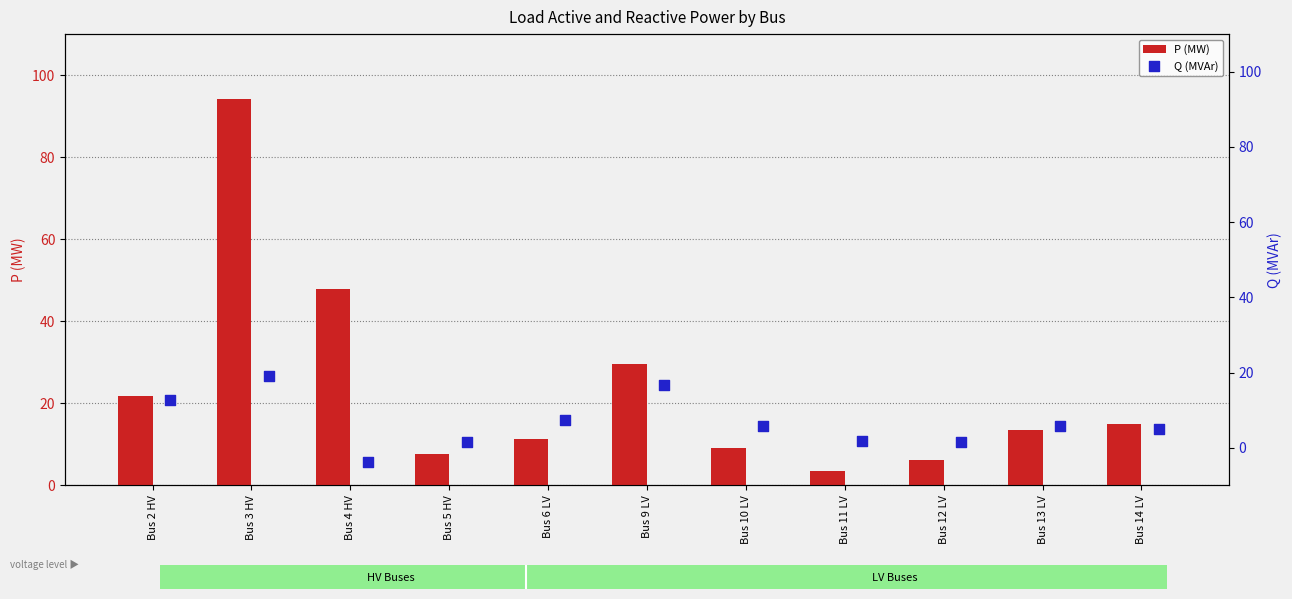

What is the lowest value of the P (MW) series?

3.5